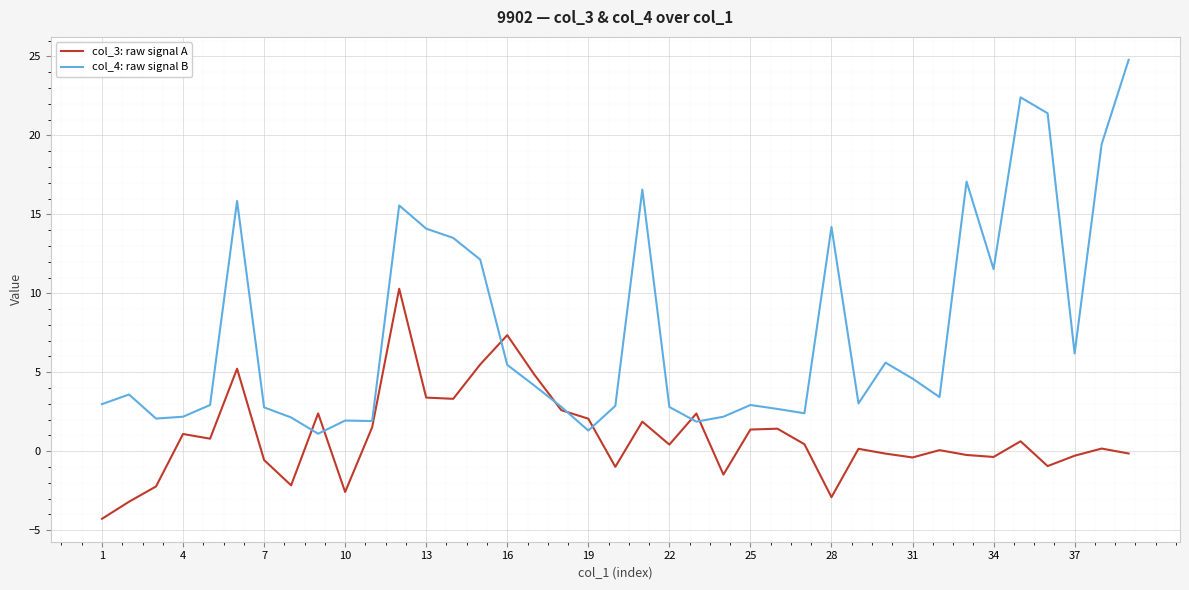

Which series has the largest range (max minus min)?

col_4: raw signal B